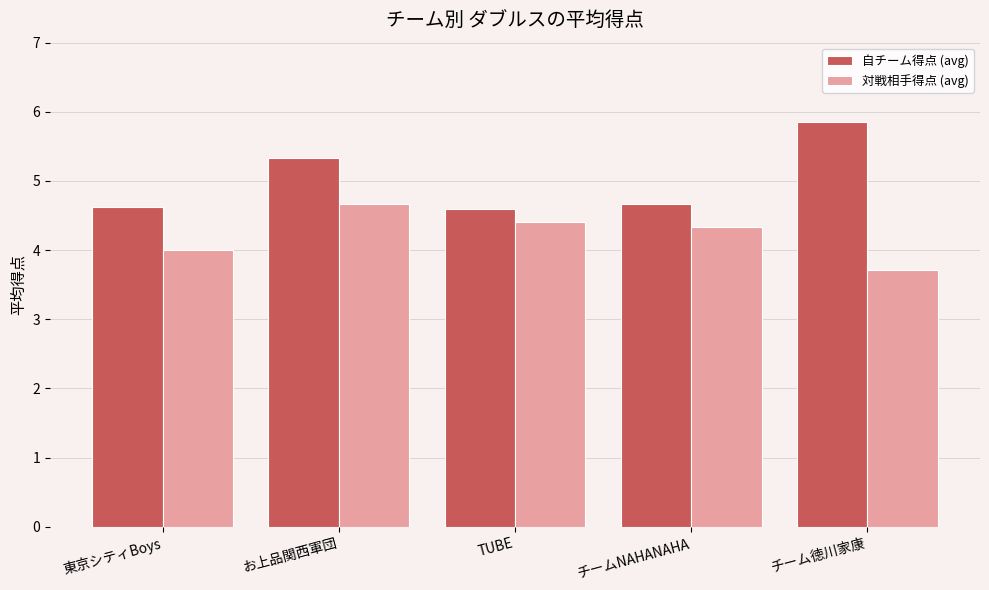

How many bars are there in total?

10